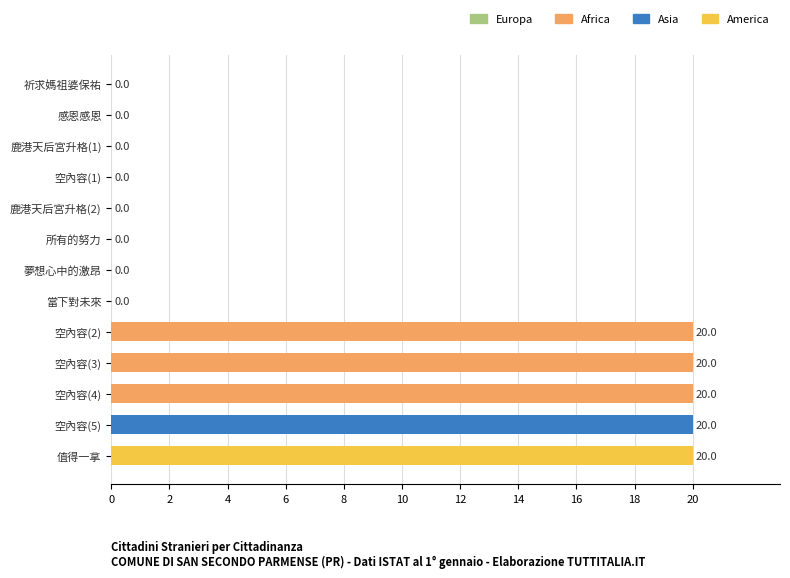

What is the sum of all values?

100